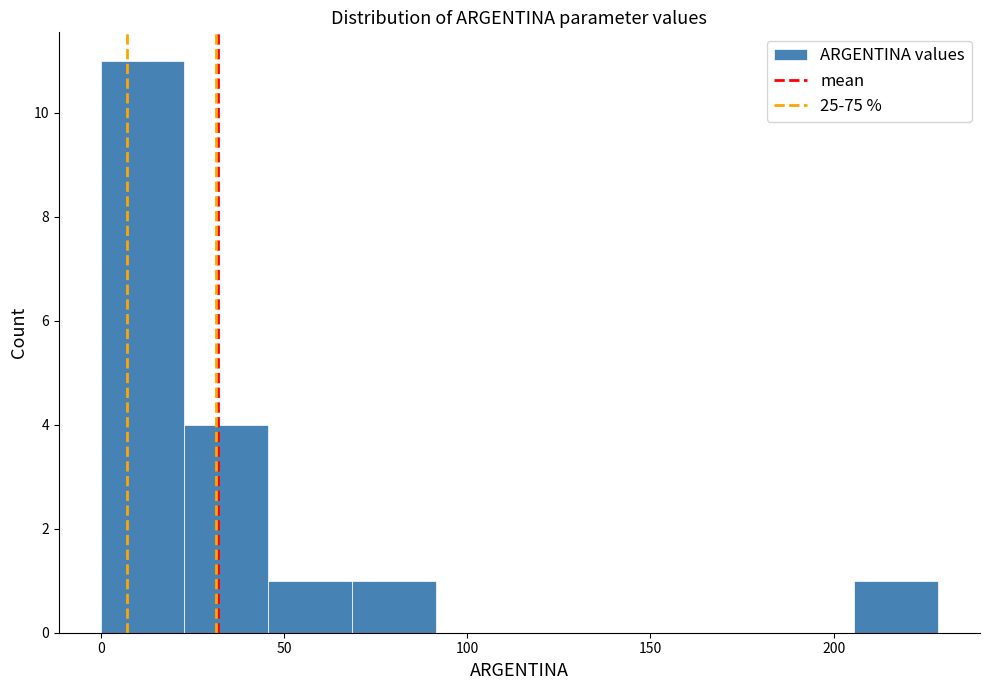

Over which range of the x-axis is the bar tallest?

0 to 25